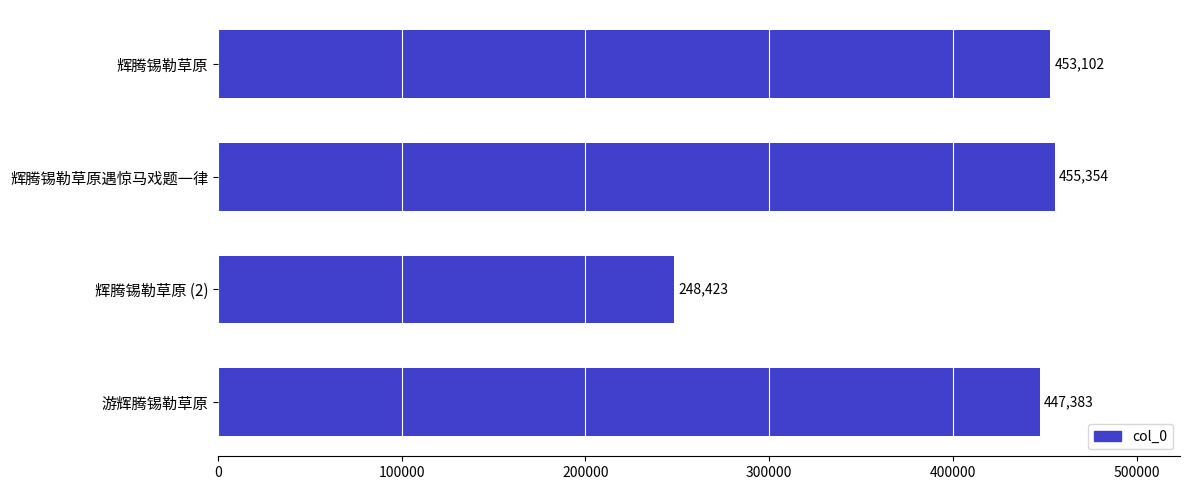

Between 辉腾锡勒草原遇惊马戏题一律 and 辉腾锡勒草原, which is larger?

辉腾锡勒草原遇惊马戏题一律